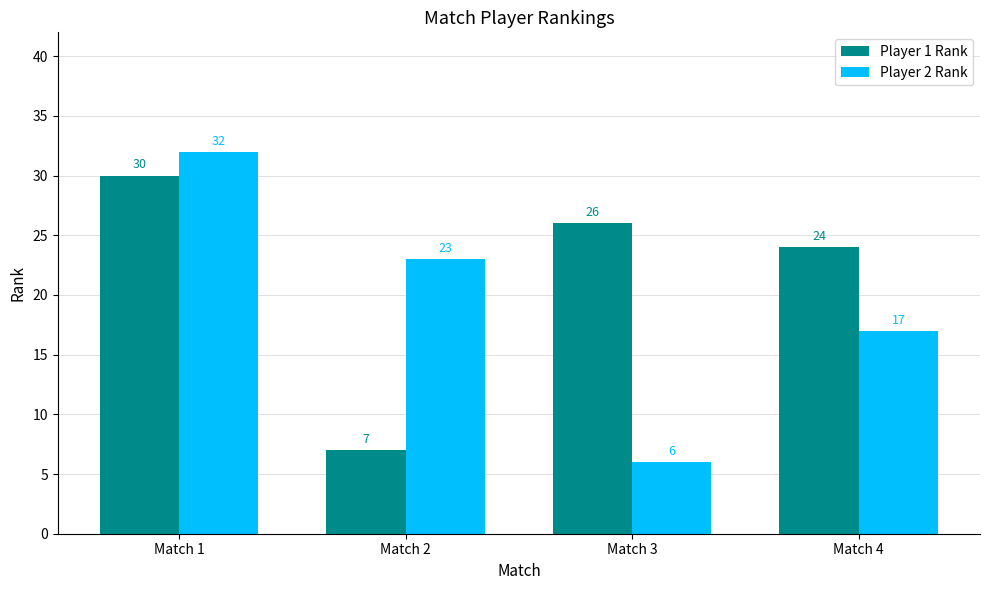

Is the value of Player 1 Rank at Match 1 greater than the value of Player 2 Rank at Match 4?

Yes